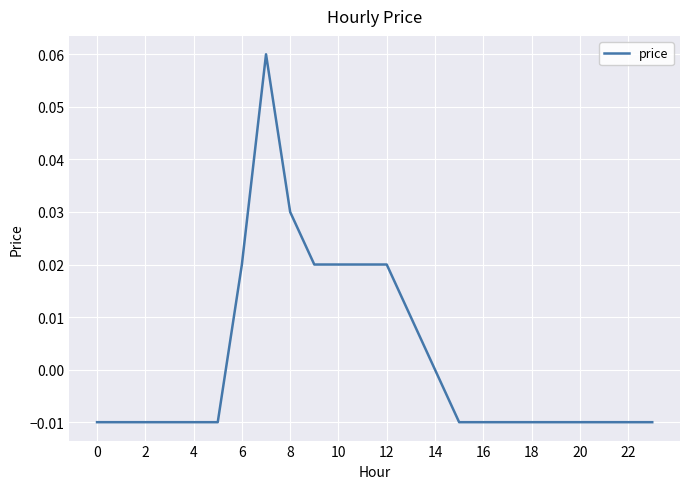

How many lines are shown in the chart?

1